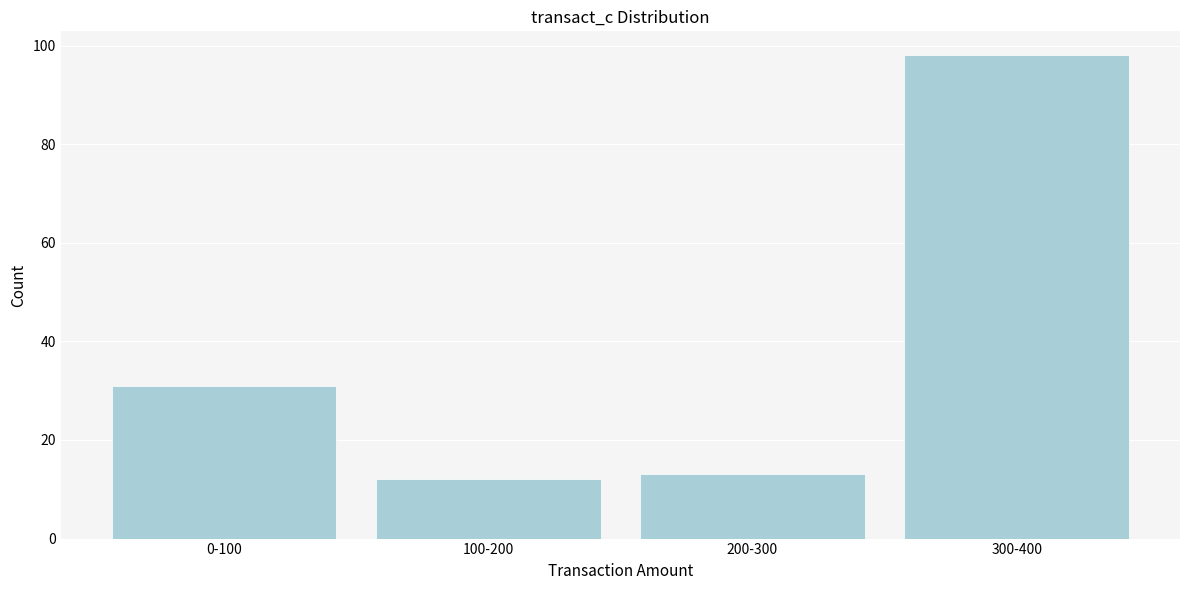

Reading left to right, transcribe all the data shown in this chart.

0-100=31	100-200=12	200-300=13	300-400=98